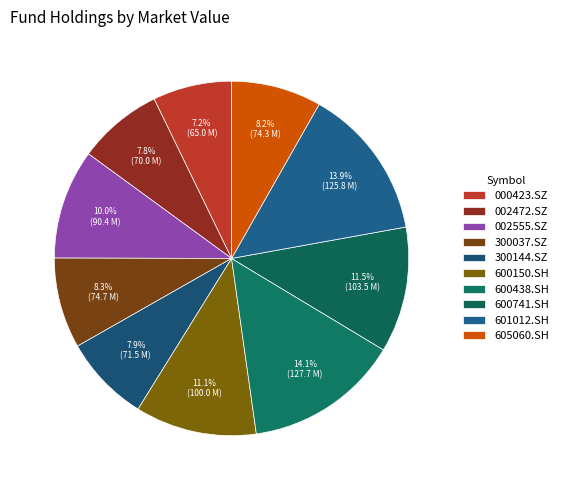

To the nearest percent, what is the difference between the largest and smallest slice percentages?

7%